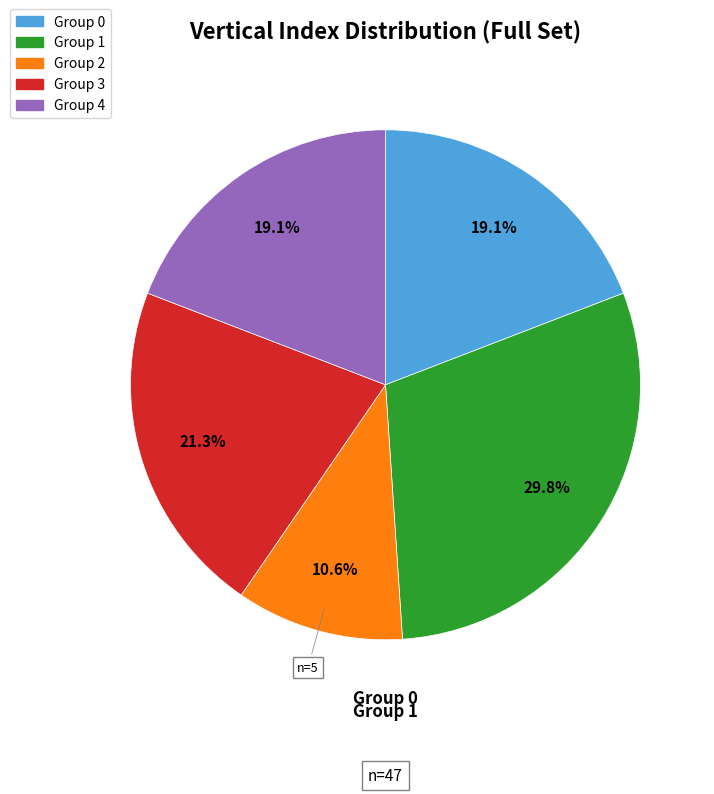

Is there a majority slice in this chart?

No